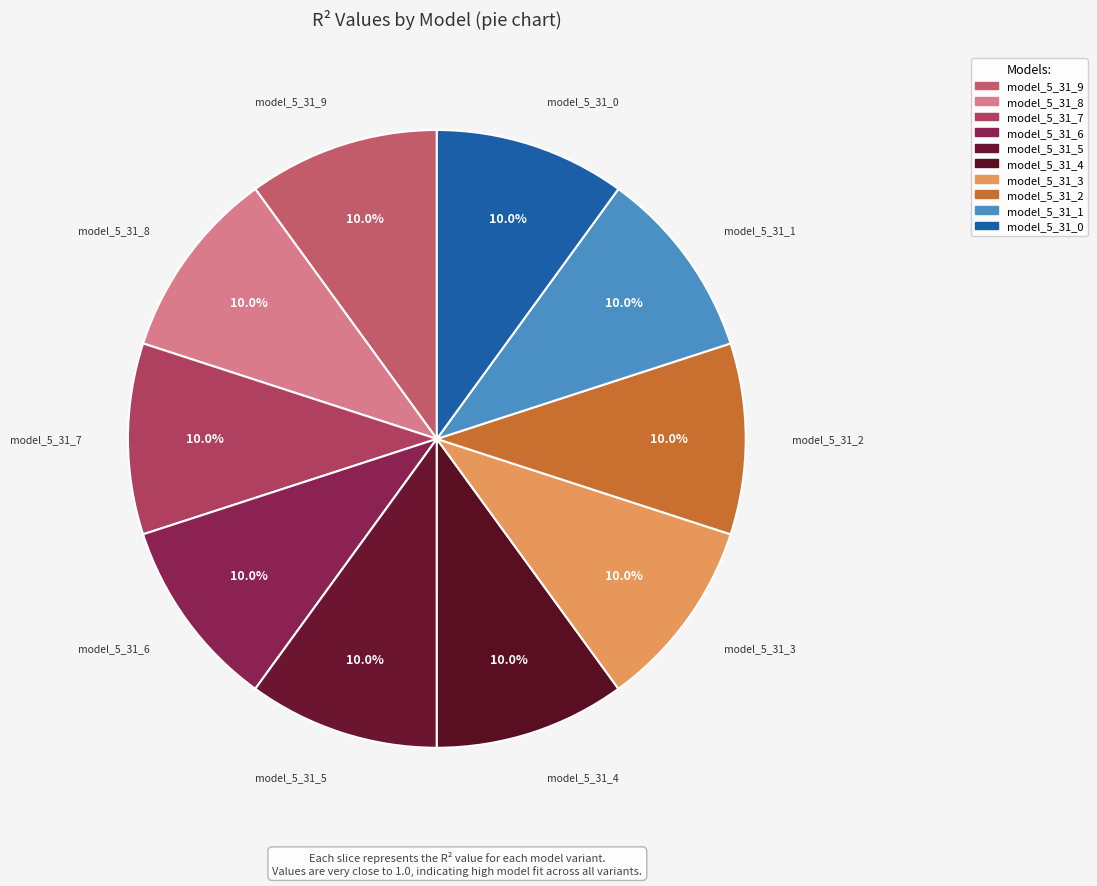

Rank the categories by value from lowest to highest.

model_5_31_0, model_5_31_1, model_5_31_2, model_5_31_3, model_5_31_4, model_5_31_5, model_5_31_6, model_5_31_7, model_5_31_8, model_5_31_9